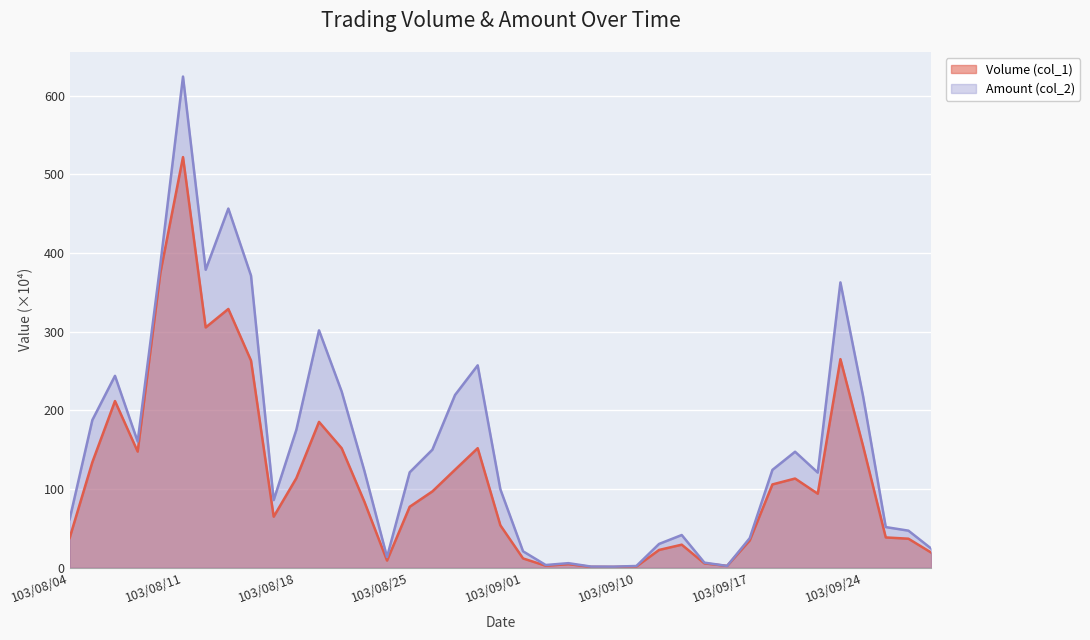

What is the difference between the highest and lowest values at 103/08/25?

43.8